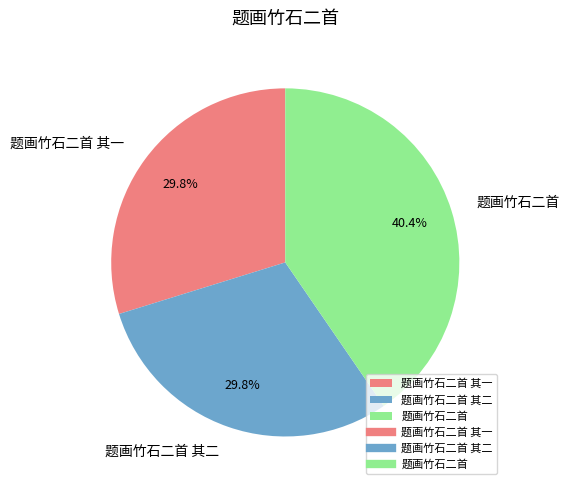

To the nearest percent, what is the combined percentage of 题画竹石二首 and 题画竹石二首 其一?

70%